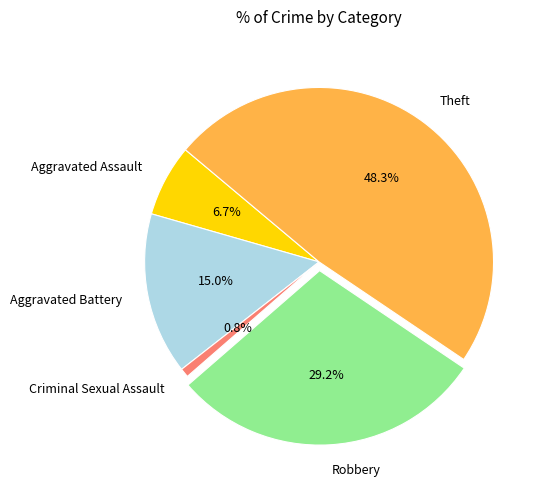

To the nearest percent, what percentage of the pie is Robbery?

29%